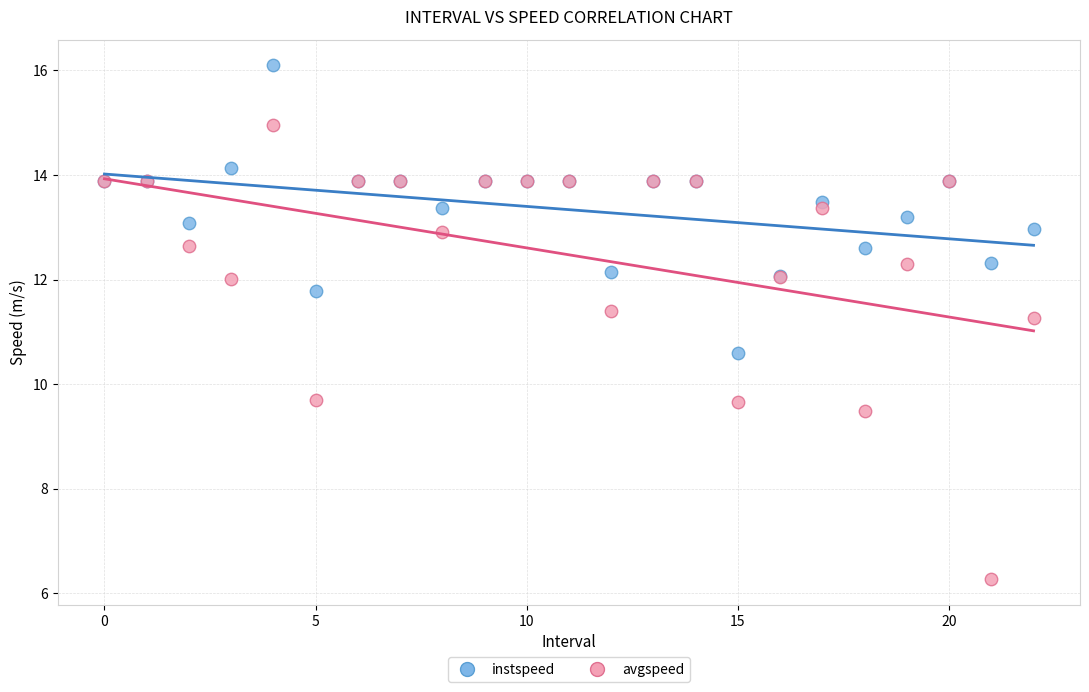

Which series has the widest spread of Y values?

avgspeed